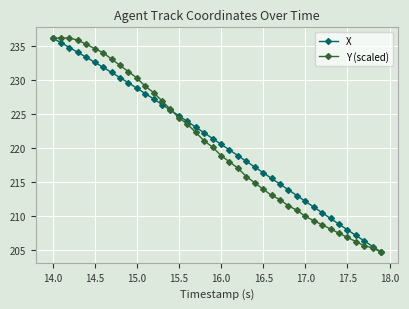

Rank the series by their average value, from highest to lowest.

X, Y (scaled)